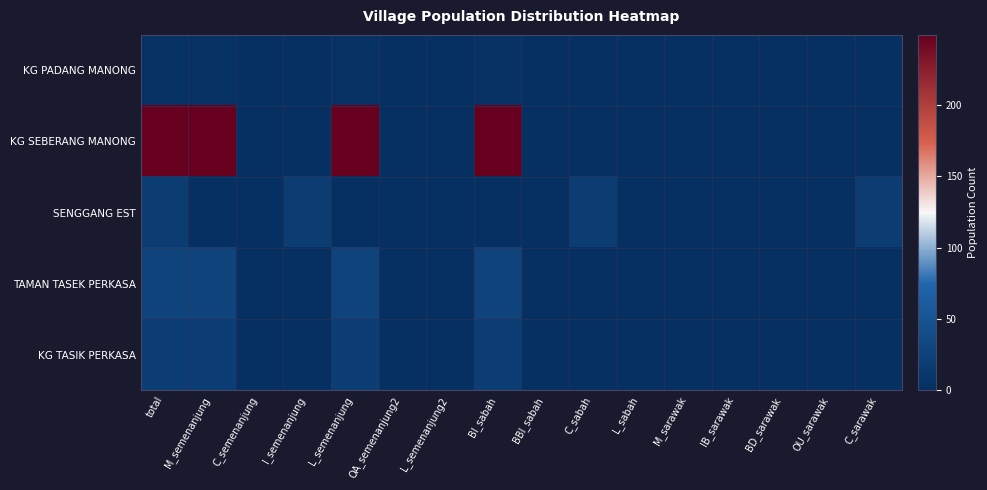

Reading right to left, extract all data points from this chart.

KG PADANG MANONG: C_sarawak=0	OU_sarawak=0	BD_sarawak=0	IB_sarawak=0	M_sarawak=0	L_sabah=0	C_sabah=0	BBI_sabah=0	BI_sabah=3	L_semenanjung2=0	OA_semenanjung2=0	L_semenanjung=3	I_semenanjung=0	C_semenanjung=0	M_semenanjung=3	total=3
KG SEBERANG MANONG: C_sarawak=0	OU_sarawak=0	BD_sarawak=0	IB_sarawak=0	M_sarawak=0	L_sabah=0	C_sabah=0	BBI_sabah=0	BI_sabah=249	L_semenanjung2=0	OA_semenanjung2=0	L_semenanjung=249	I_semenanjung=0	C_semenanjung=0	M_semenanjung=249	total=249
SENGGANG EST: C_sarawak=19	OU_sarawak=0	BD_sarawak=0	IB_sarawak=0	M_sarawak=0	L_sabah=0	C_sabah=19	BBI_sabah=0	BI_sabah=0	L_semenanjung2=0	OA_semenanjung2=0	L_semenanjung=0	I_semenanjung=19	C_semenanjung=0	M_semenanjung=0	total=19
TAMAN TASEK PERKASA: C_sarawak=0	OU_sarawak=0	BD_sarawak=0	IB_sarawak=0	M_sarawak=0	L_sabah=0	C_sabah=0	BBI_sabah=0	BI_sabah=27	L_semenanjung2=0	OA_semenanjung2=0	L_semenanjung=27	I_semenanjung=0	C_semenanjung=0	M_semenanjung=27	total=27
KG TASIK PERKASA: C_sarawak=0	OU_sarawak=0	BD_sarawak=0	IB_sarawak=0	M_sarawak=0	L_sabah=0	C_sabah=0	BBI_sabah=0	BI_sabah=21	L_semenanjung2=0	OA_semenanjung2=0	L_semenanjung=21	I_semenanjung=0	C_semenanjung=0	M_semenanjung=21	total=21